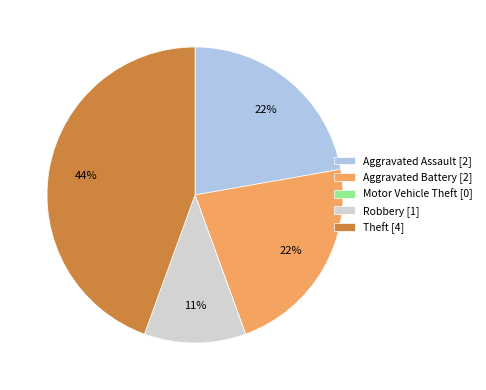

What is the largest slice in the pie chart?

Theft [4]